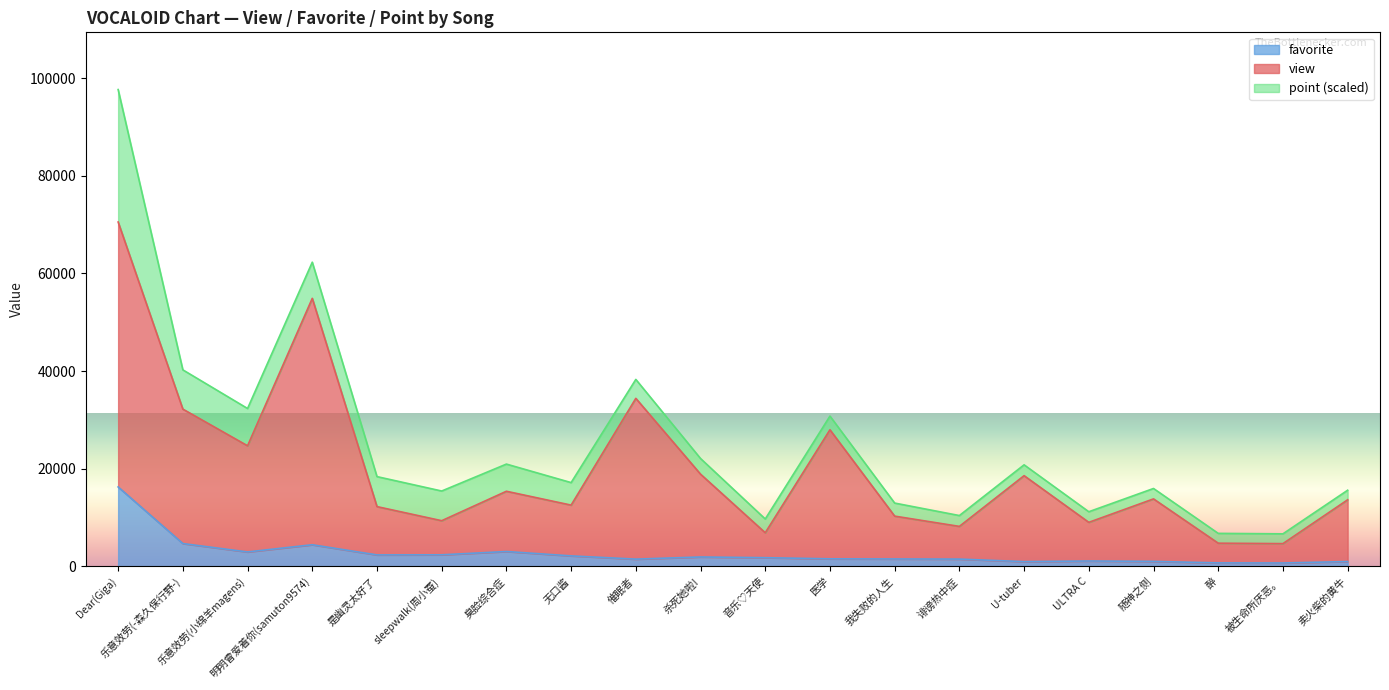

In view, how many points are lower than both neighbors (excluding endpoints)?

7